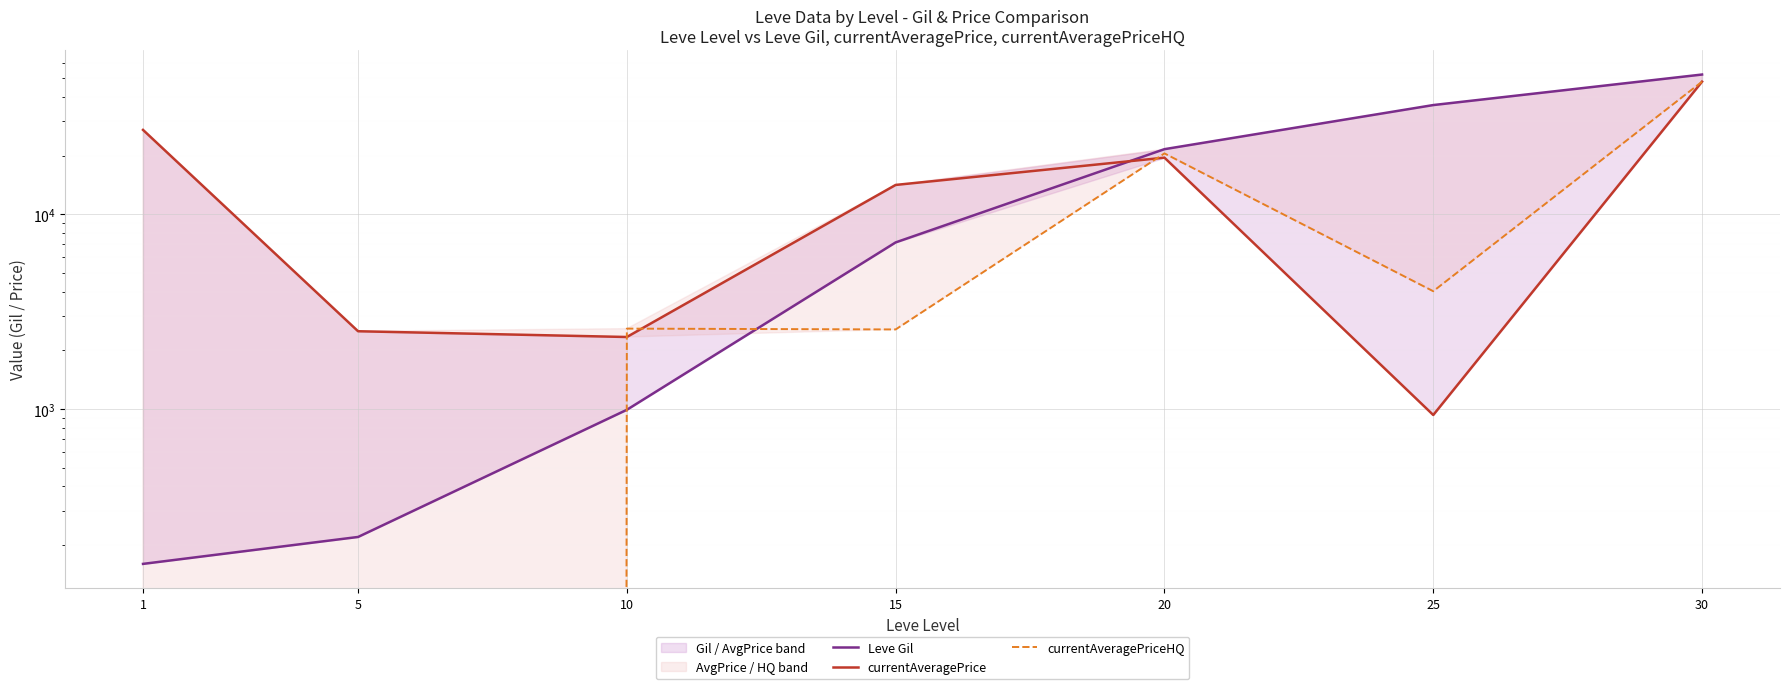

Which series ends up on top after the final intersection of currentAveragePriceHQ and Leve Gil?

Leve Gil